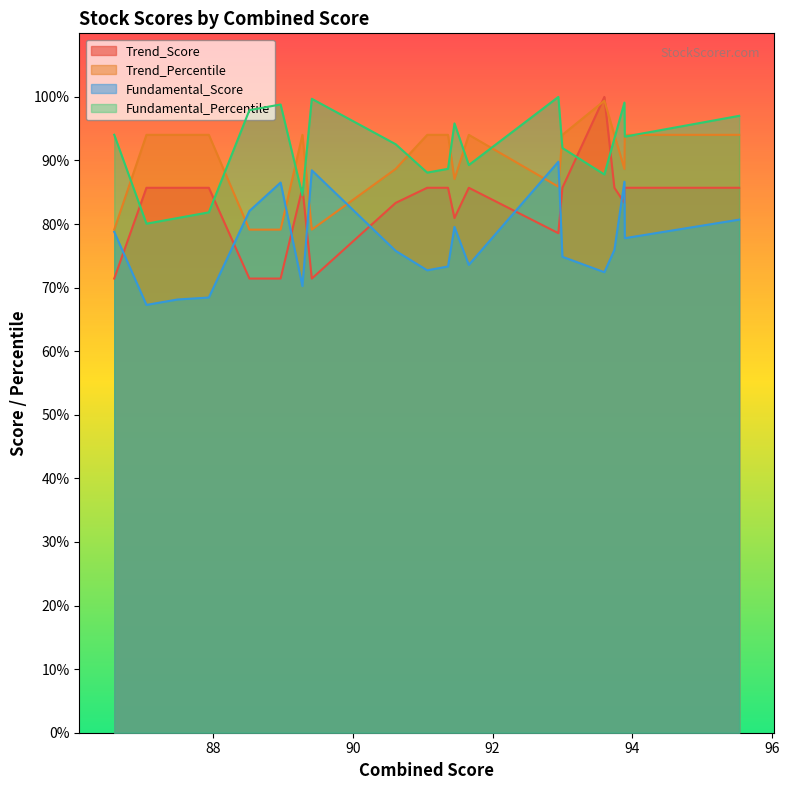

At 95.5298, list the series in order from smallest to largest.

Fundamental_Score, Trend_Score, Trend_Percentile, Fundamental_Percentile